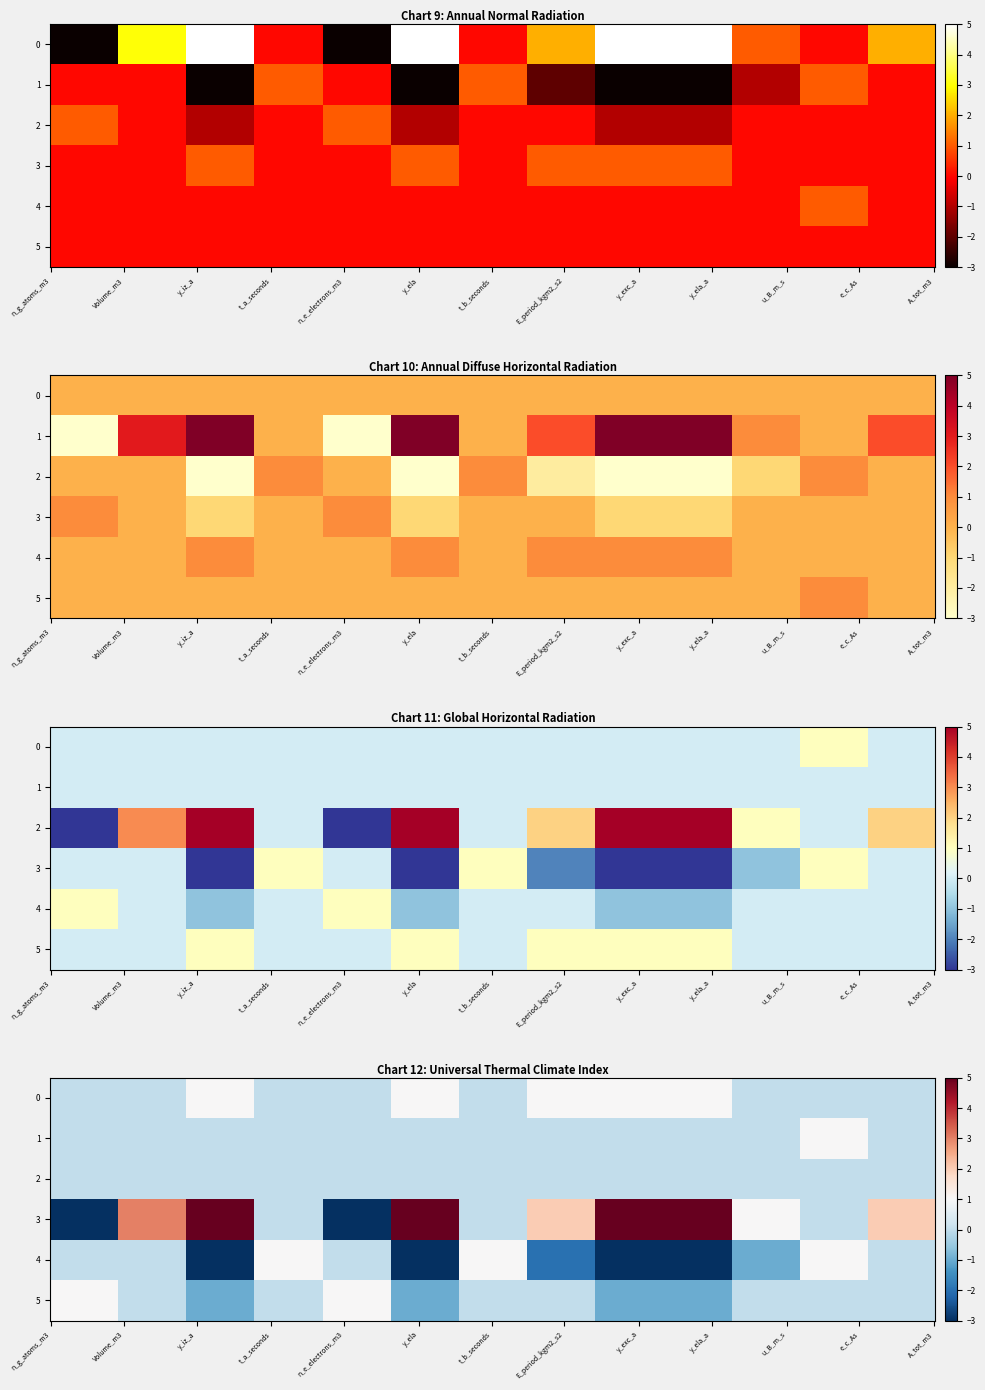

How many values in the 1 series exceed 0?

1